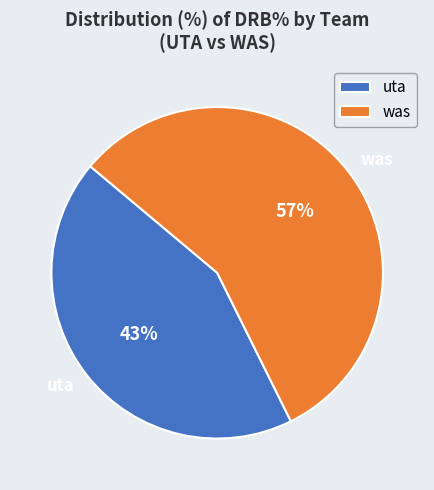

To the nearest percent, what is the average slice percentage?

50%